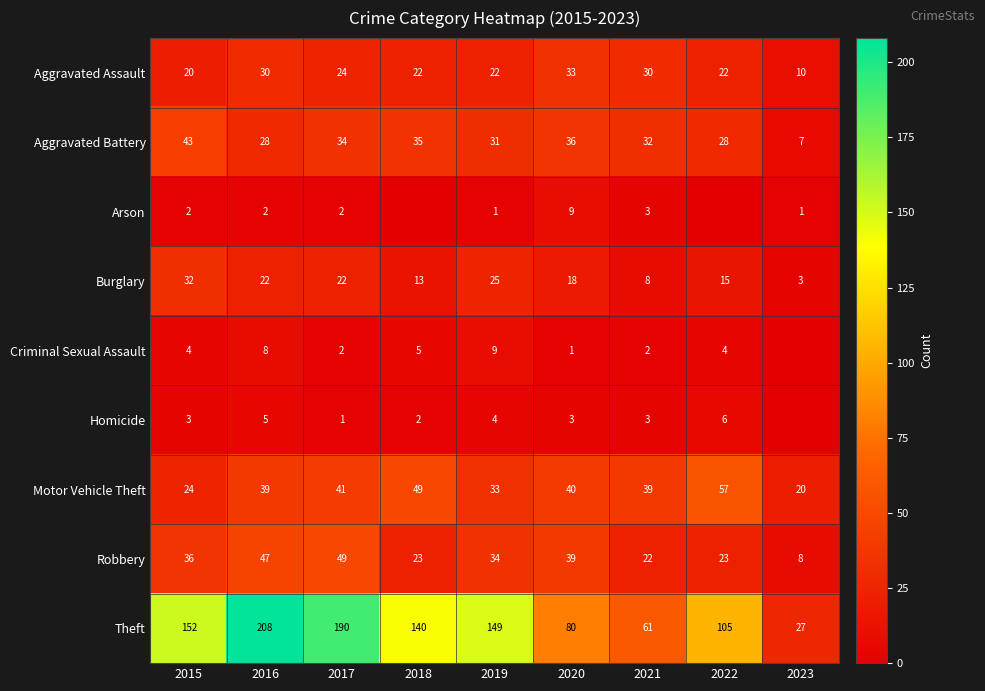

What value does the Aggravated Assault series have at 2022, to the nearest 10?

20